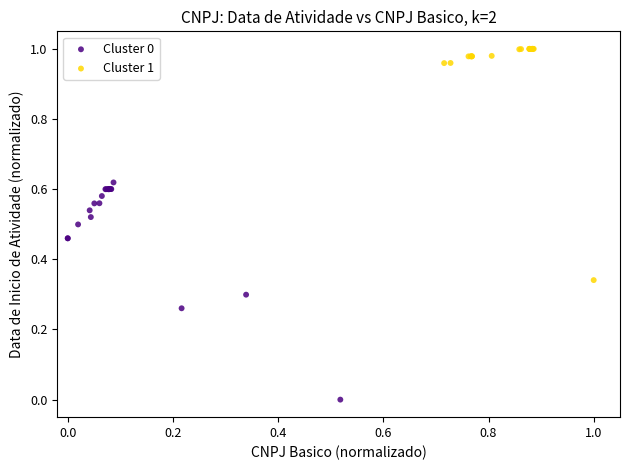

Which series has the widest spread of Y values?

Cluster 1